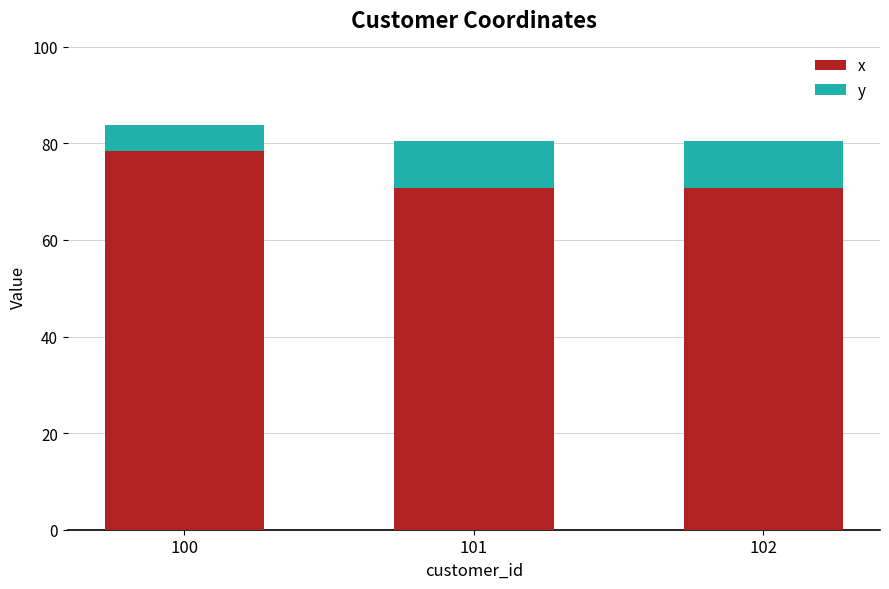

Reading left to right, what are the values for x?

100=78.4	101=70.7	102=70.7